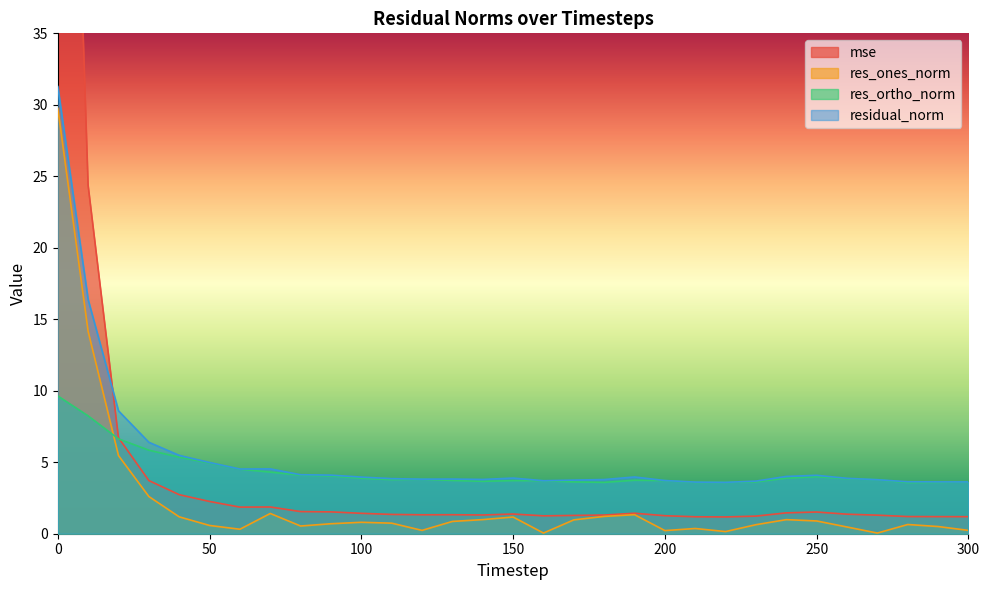

True or false: res_ones_norm and mse intersect in this chart.

False